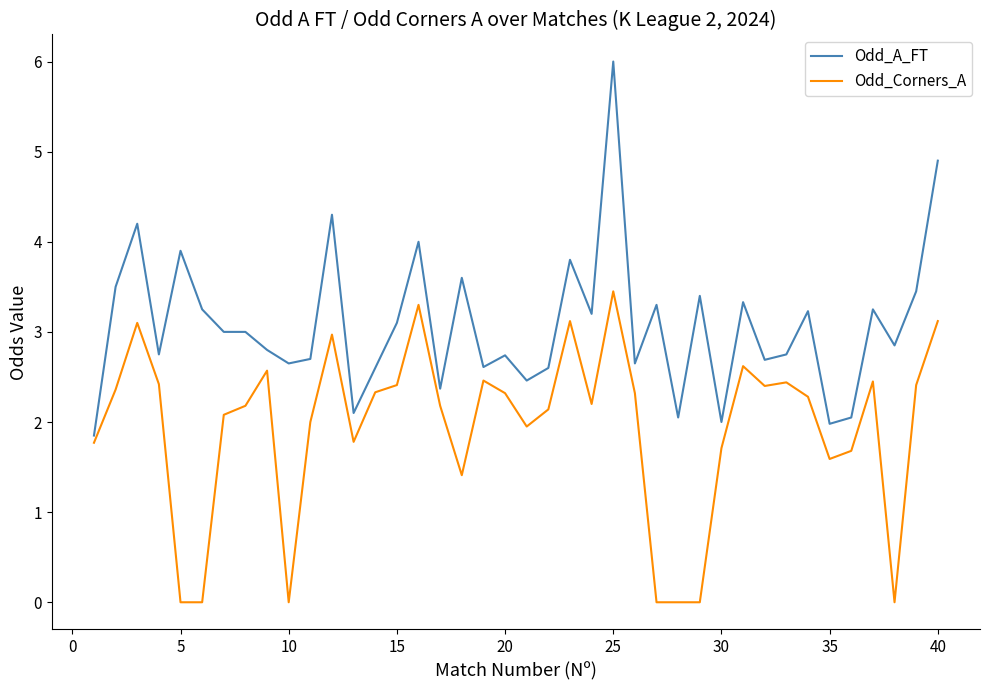

What is the highest value of the Odd_A_FT series?

6.0